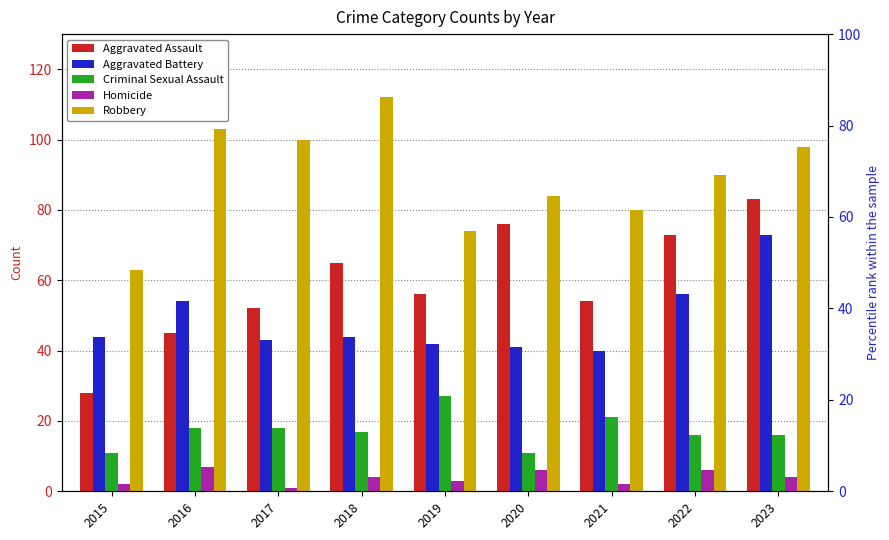

List the series in order of their peak value, highest first.

Robbery, Aggravated Assault, Aggravated Battery, Criminal Sexual Assault, Homicide